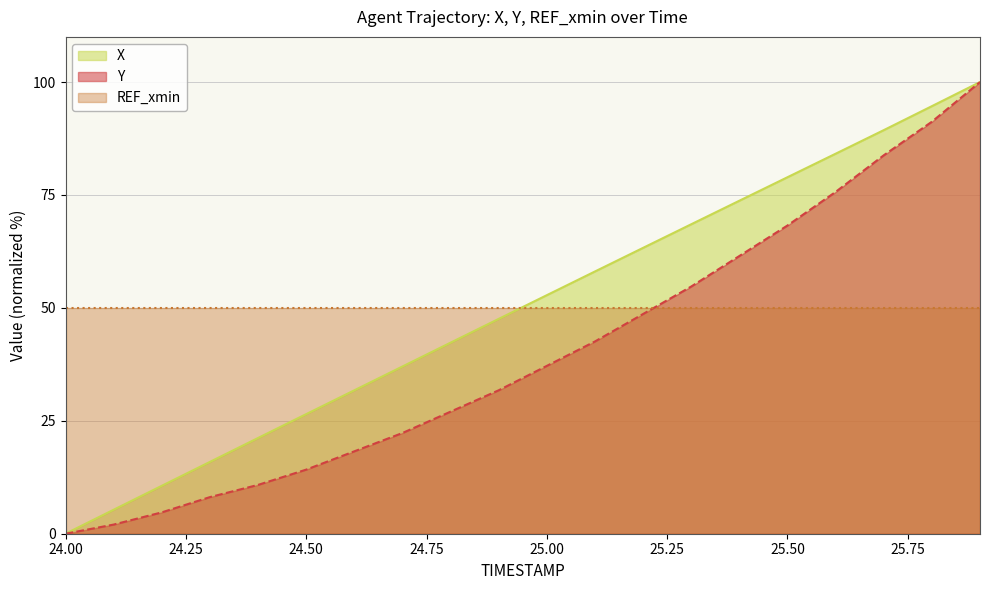

True or false: REF_xmin and X cross at least once.

True